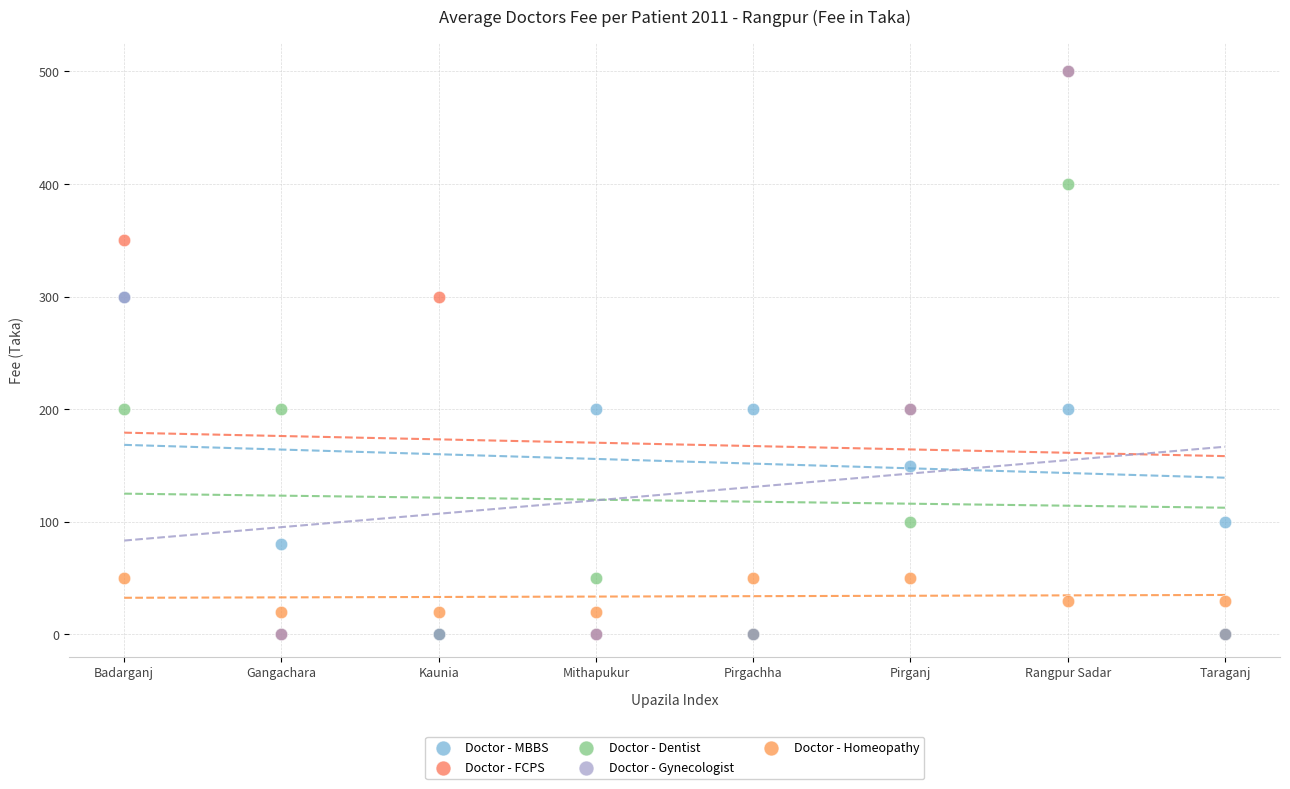

What are all the series names shown in the legend?

Doctor - MBBS, Doctor - FCPS, Doctor - Dentist, Doctor - Gynecologist, Doctor - Homeopathy